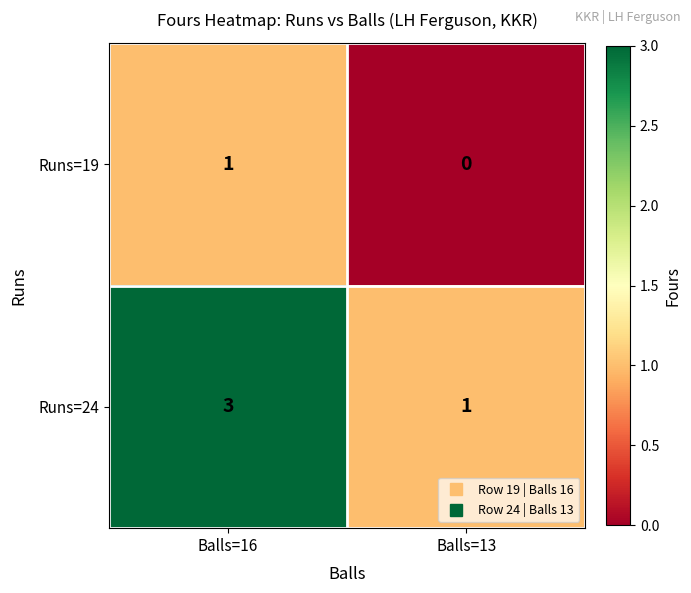

What is the sum of all Runs=24 values?

4